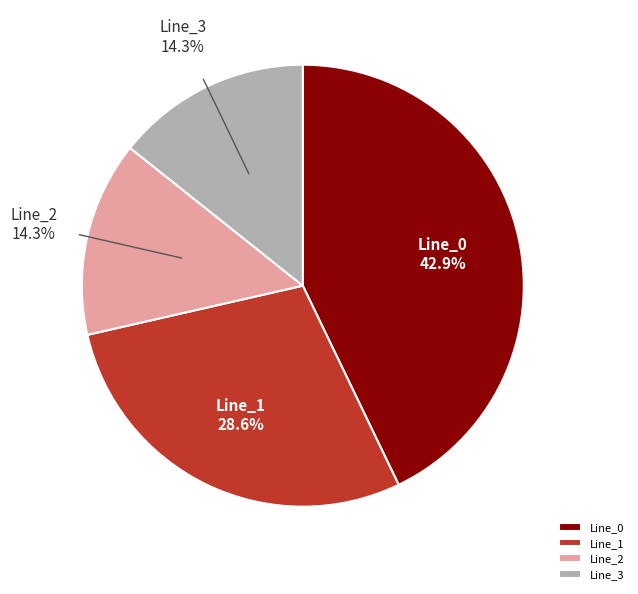

To the nearest percent, what is the difference between the largest and smallest slice percentages?

29%